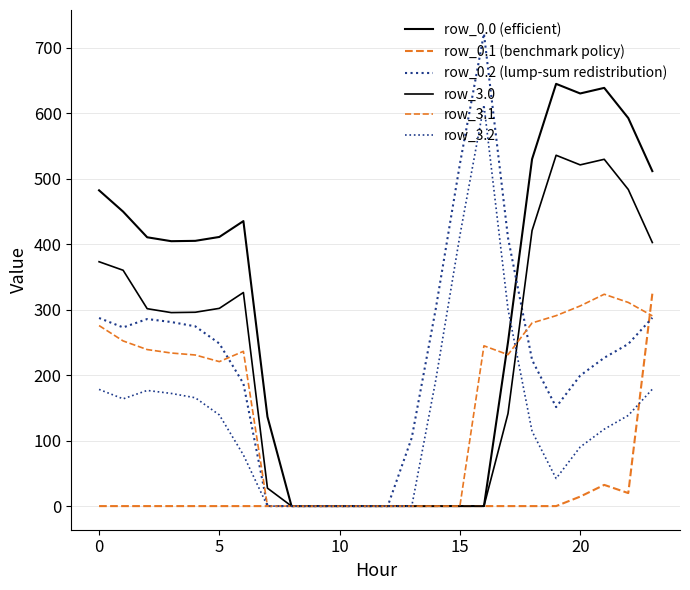

Does the chart have visible grid lines?

Yes